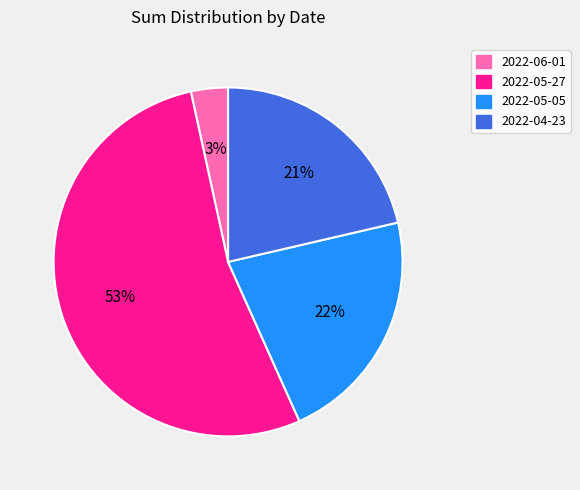

Which category accounts for the majority?

2022-05-27